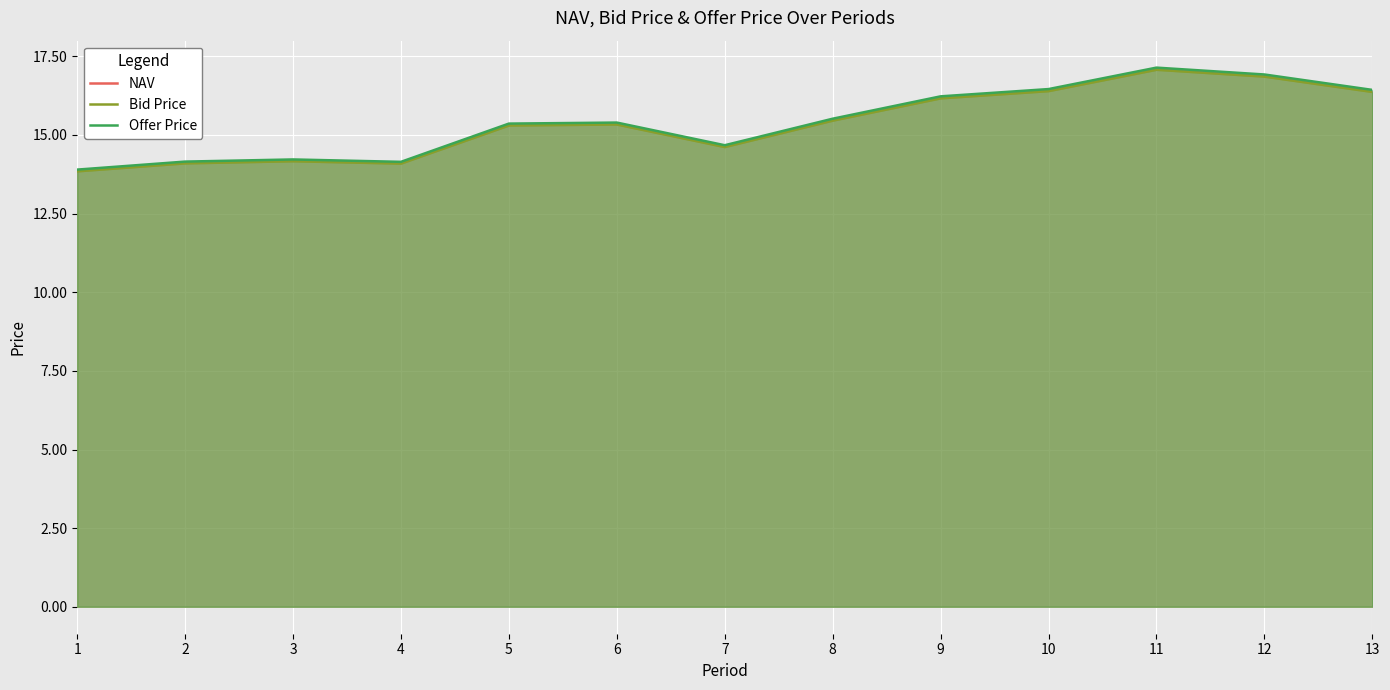

True or false: Offer Price has more than 0 interior local peaks.

True